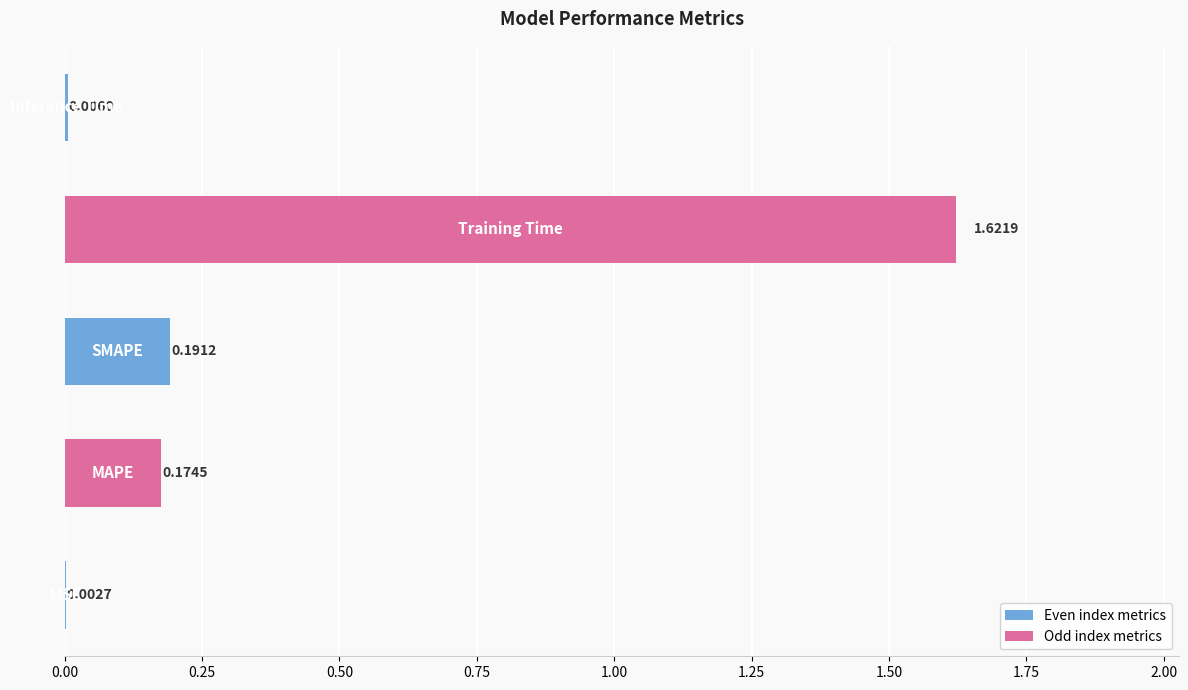

What is the average value?

0.4